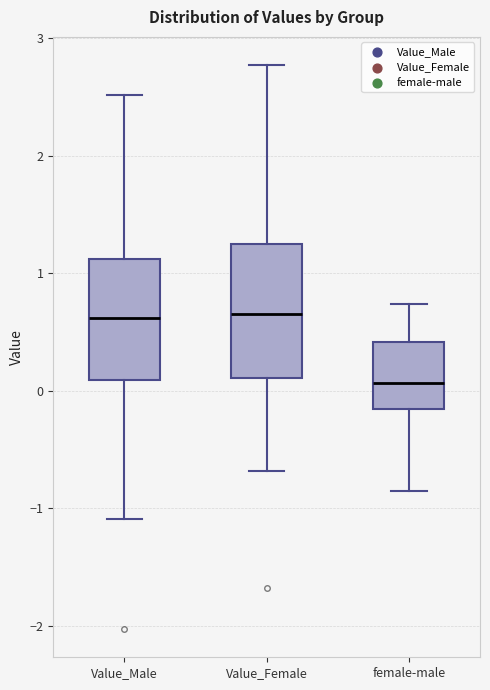

Reading left to right, read every box against the y-axis: the position of its median line, the range the box covers, and the ends of its whiskers. The values are not printed on the chart, so give them approximately, as read against the axis.

Value_Male: median 0.6, box 0.1 to 1.1, whiskers -1.1 to 2.5
Value_Female: median 0.7, box 0.1 to 1.3, whiskers -0.7 to 2.8
female-male: median 0.1, box -0.2 to 0.4, whiskers -0.8 to 0.7